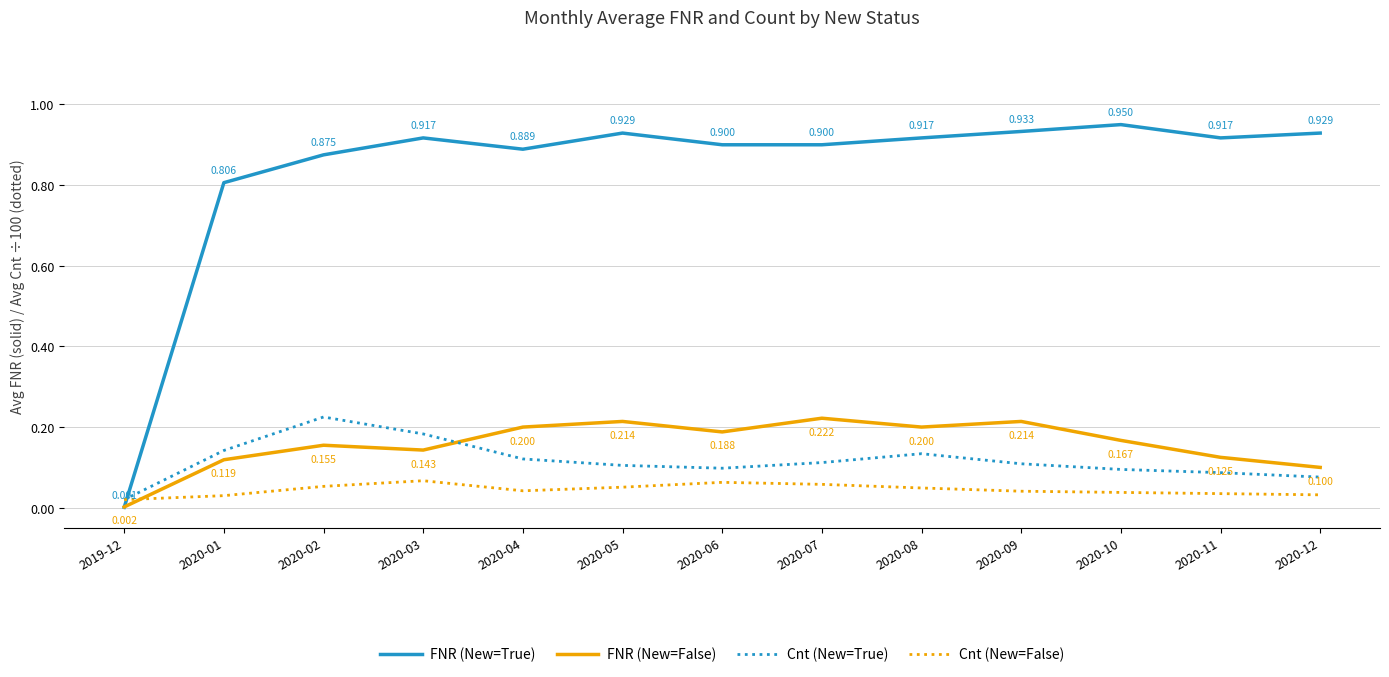

At 2020-12, list the series in order from smallest to largest.

Cnt (New=False), Cnt (New=True), FNR (New=False), FNR (New=True)